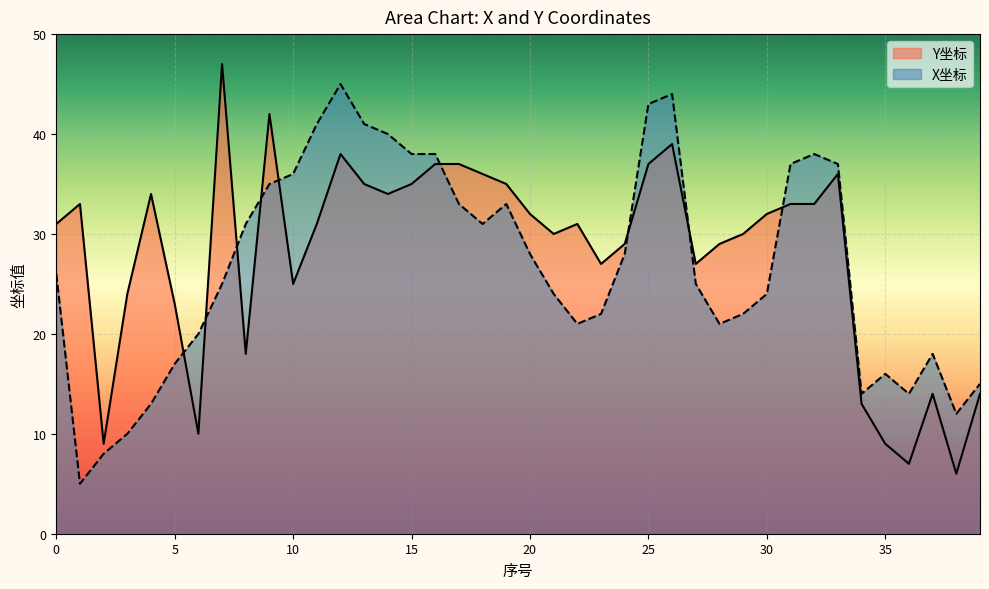

Where is the first local minimum for Y坐标?

2